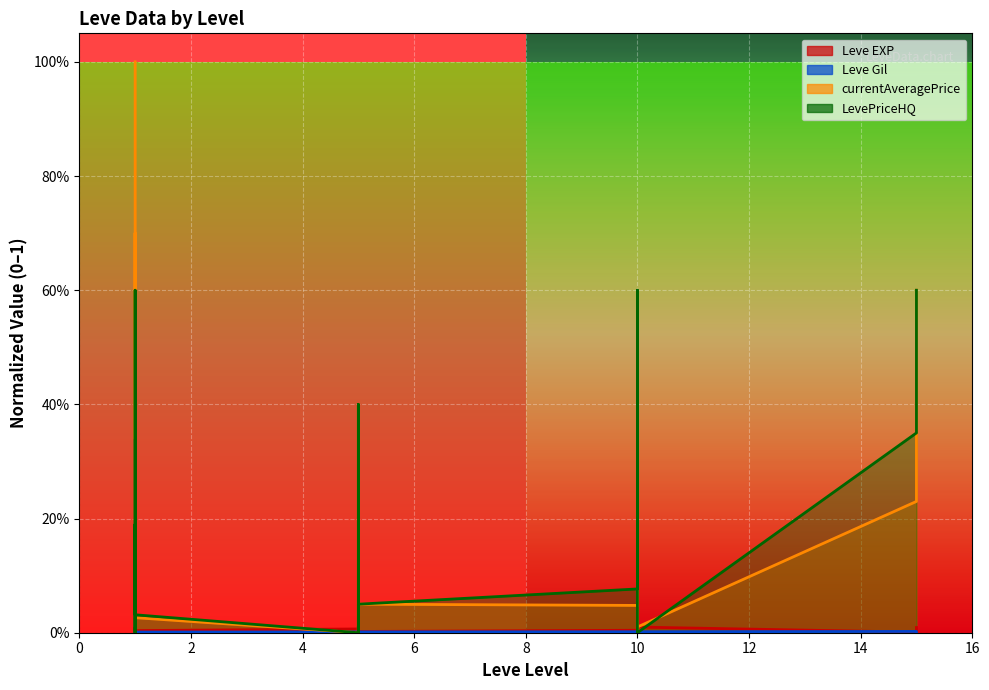

What is the sum of all LevePriceHQ values?

3.1